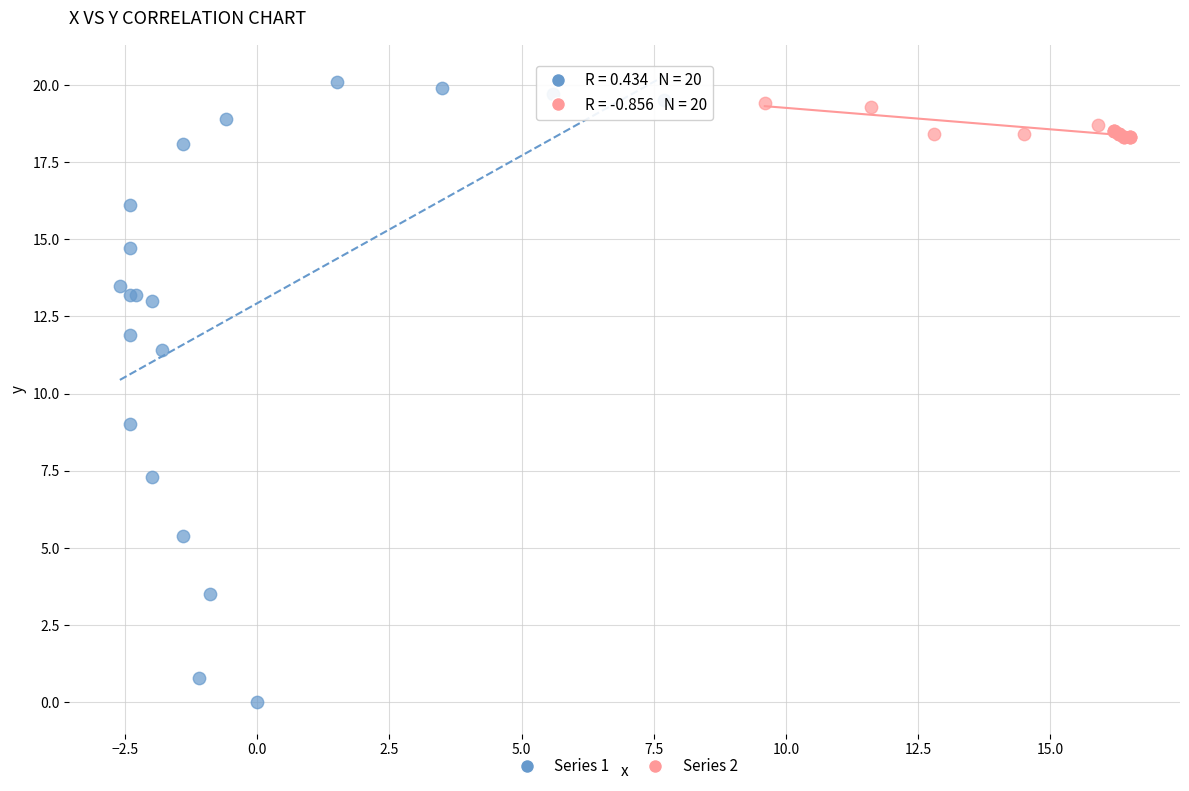

Which series reaches the maximum Y coordinate?

Series 1